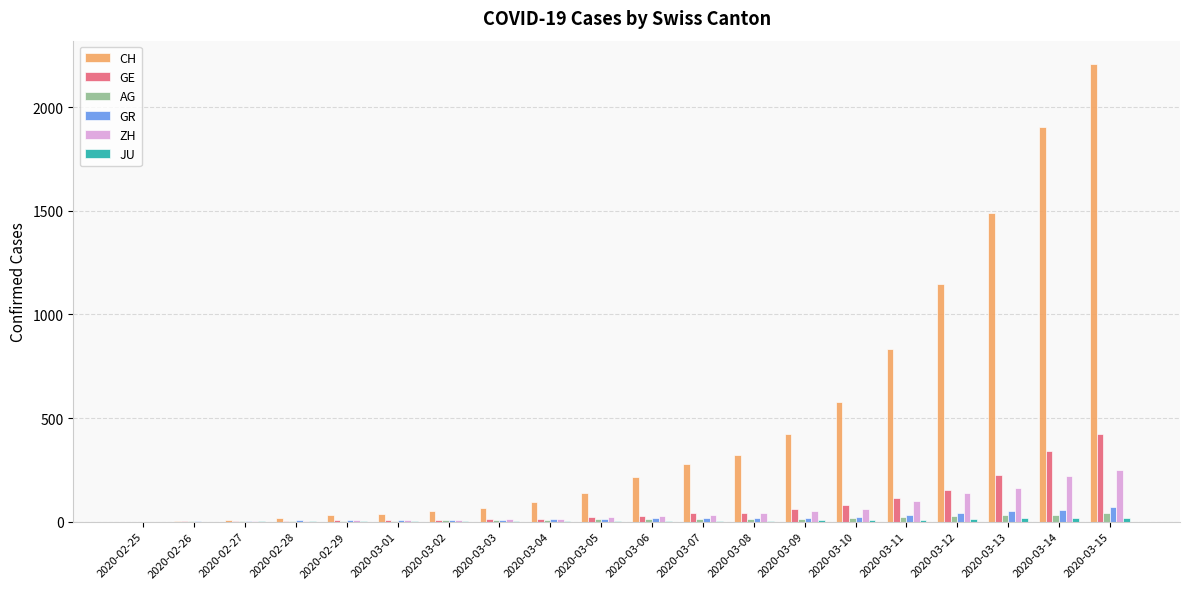

Which category has the highest value in the CH series?

2020-03-15